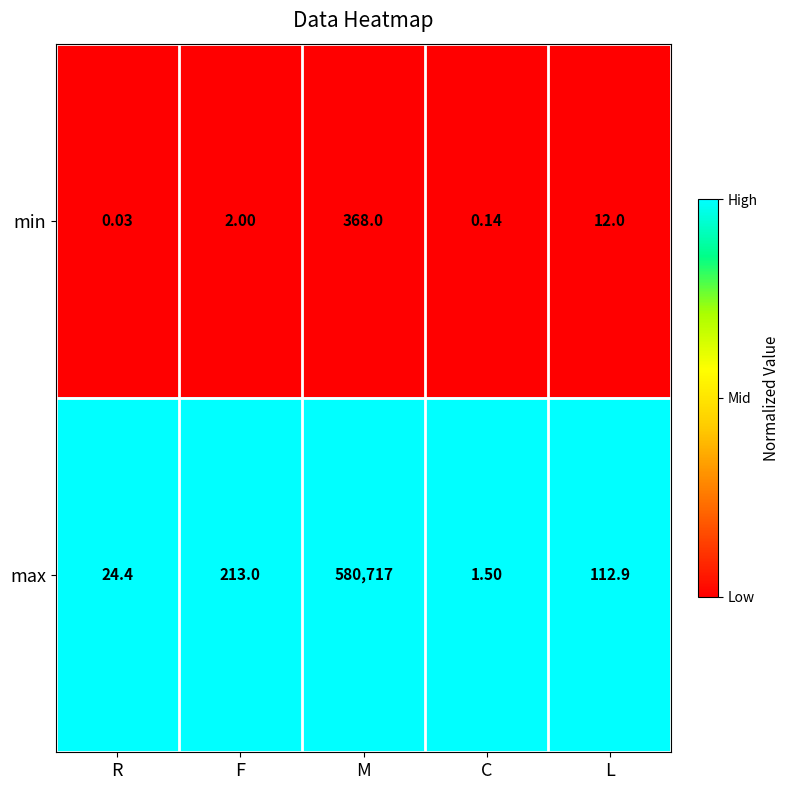

At which label is min closest to 184?

L